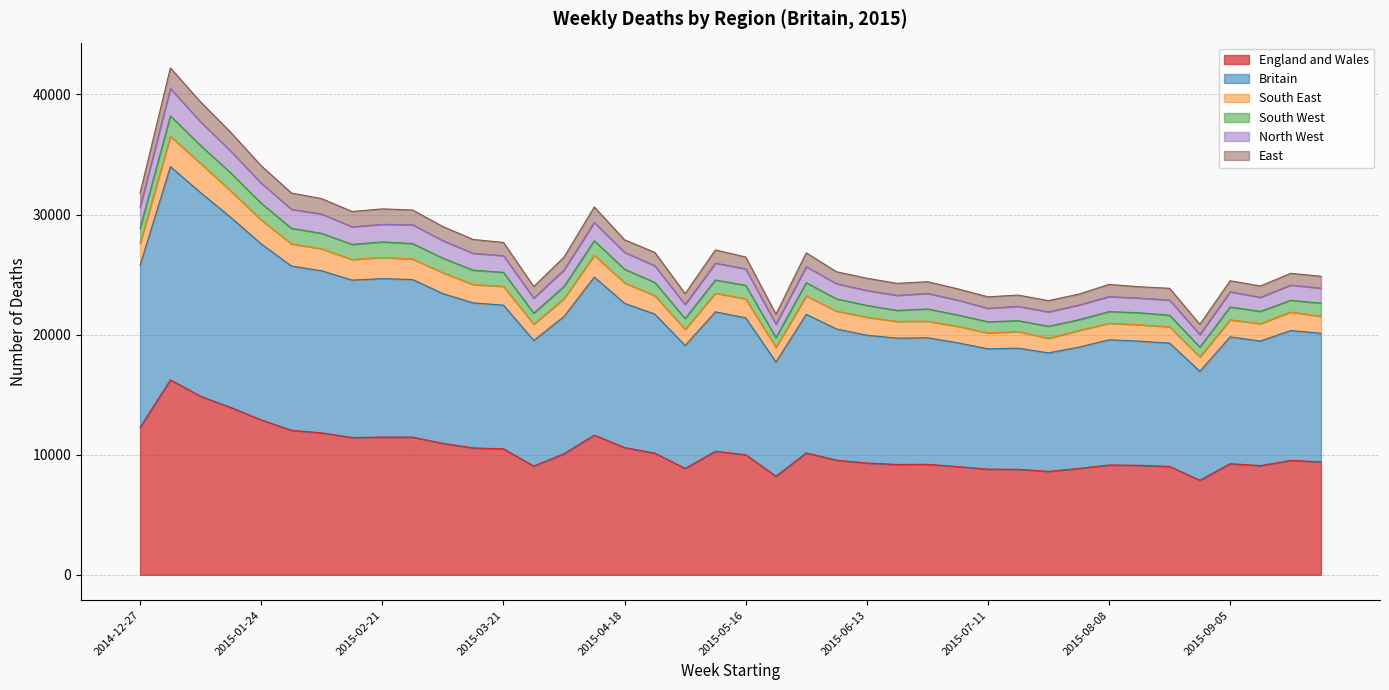

True or false: England and Wales and North West cross at least once.

False